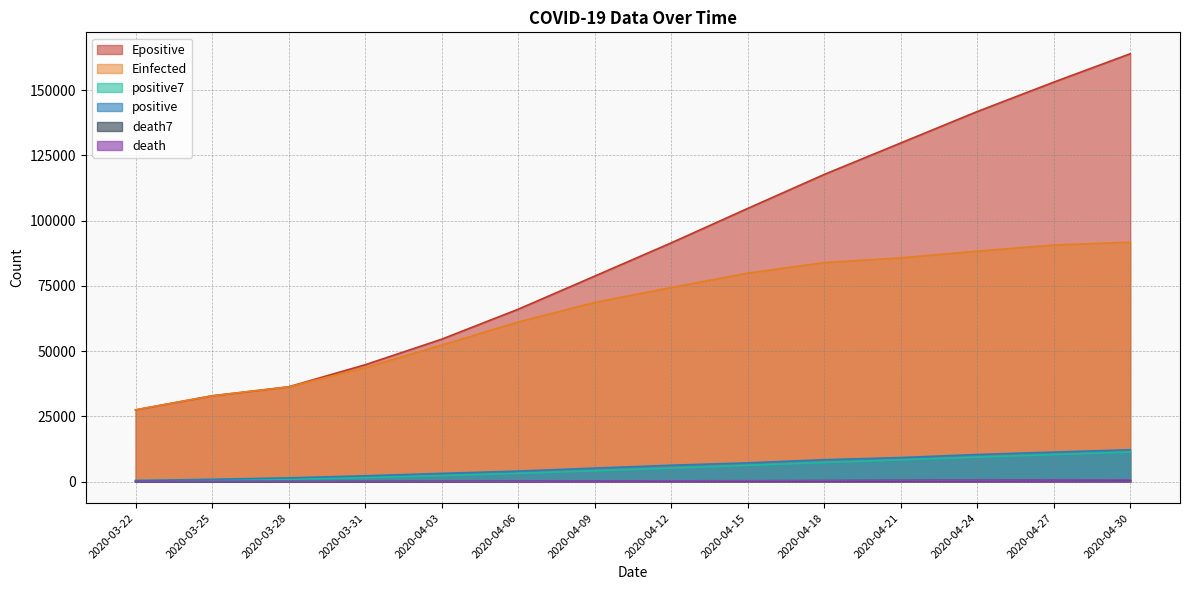

What is the difference between the second highest and minimum values in the Epositive series?

125568.8